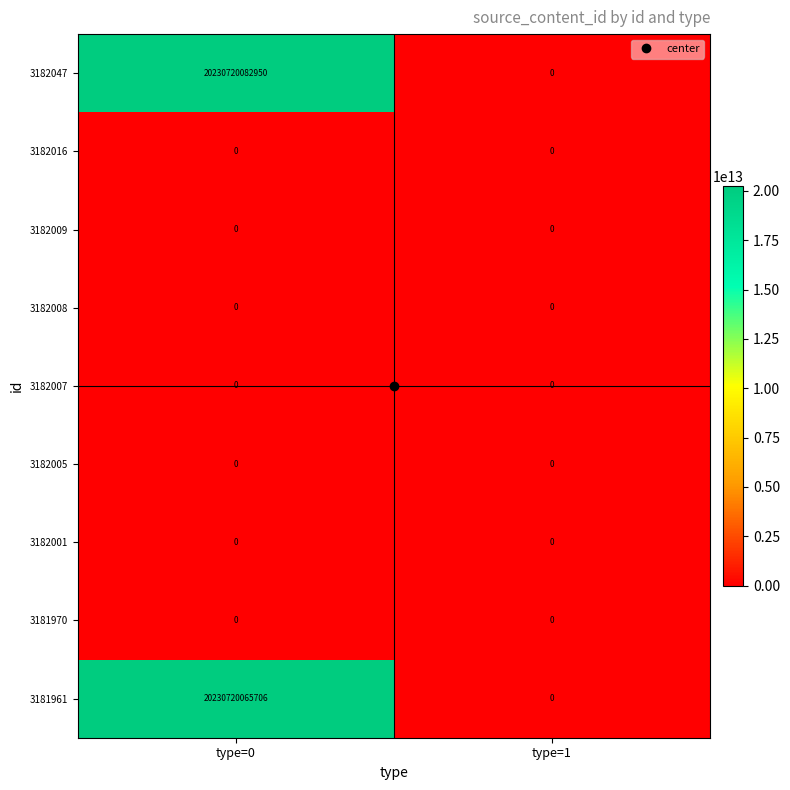

How many categories are shown in the chart?

2